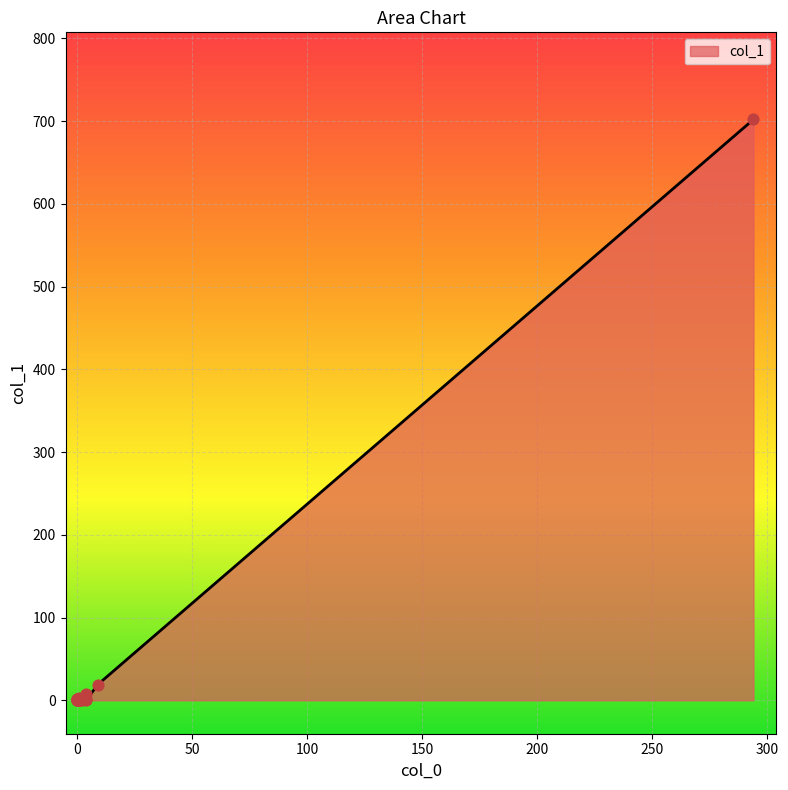

Which has a higher value, 3 or 0?

3